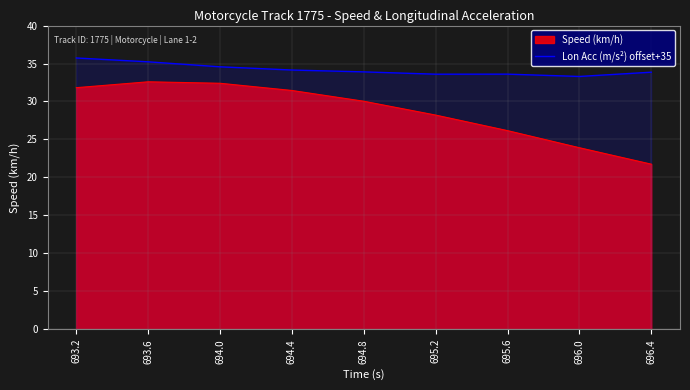

How many lines are shown in the chart?

2